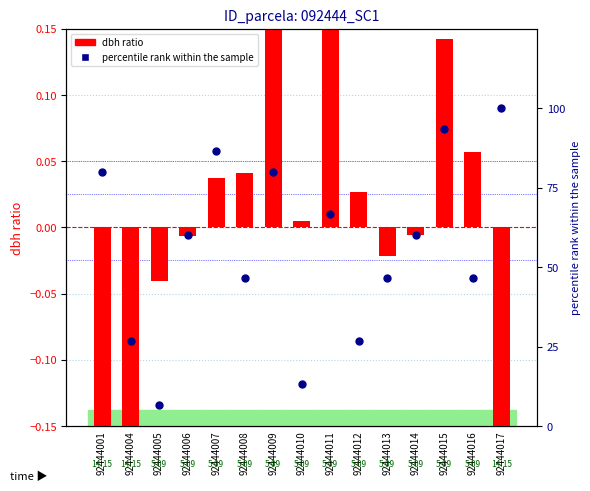

At which category is the sum across all series the highest?

92444017